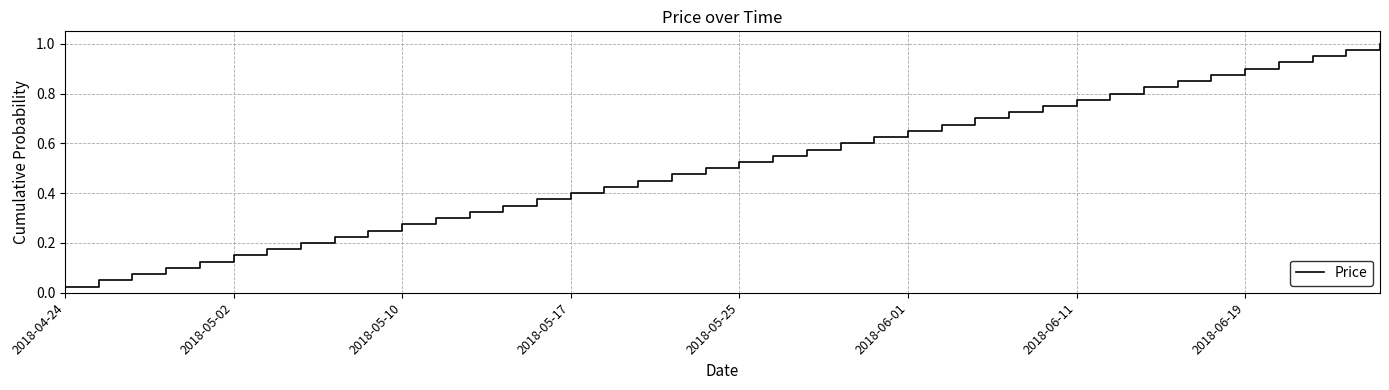

True or false: the data has more than 0 interior local peaks.

False